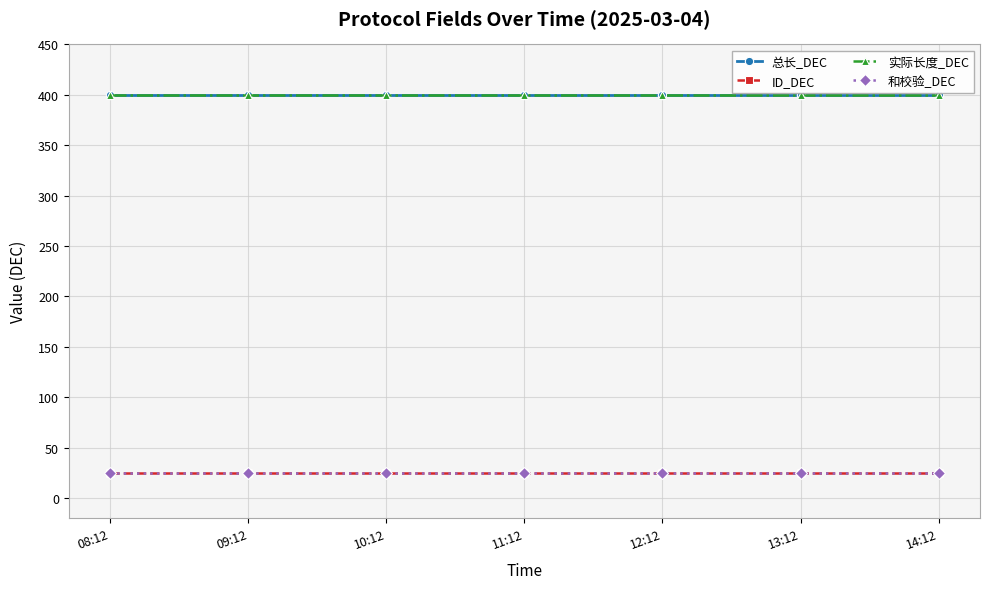

Does the chart have visible grid lines?

Yes